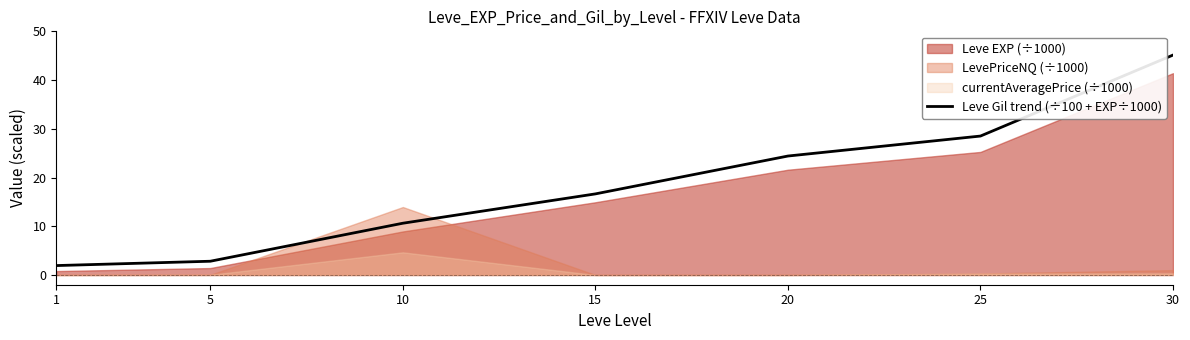

True or false: Leve Gil trend (÷100 + EXP÷1000) has a value of 30.3 at 30.

False